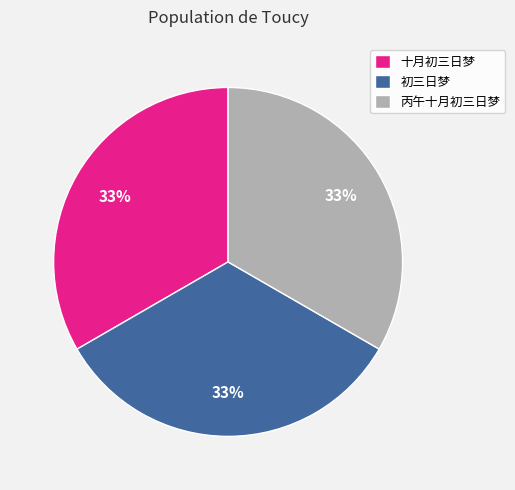

Combined, do 丙午十月初三日梦 and 十月初三日梦 account for over 50%?

Yes